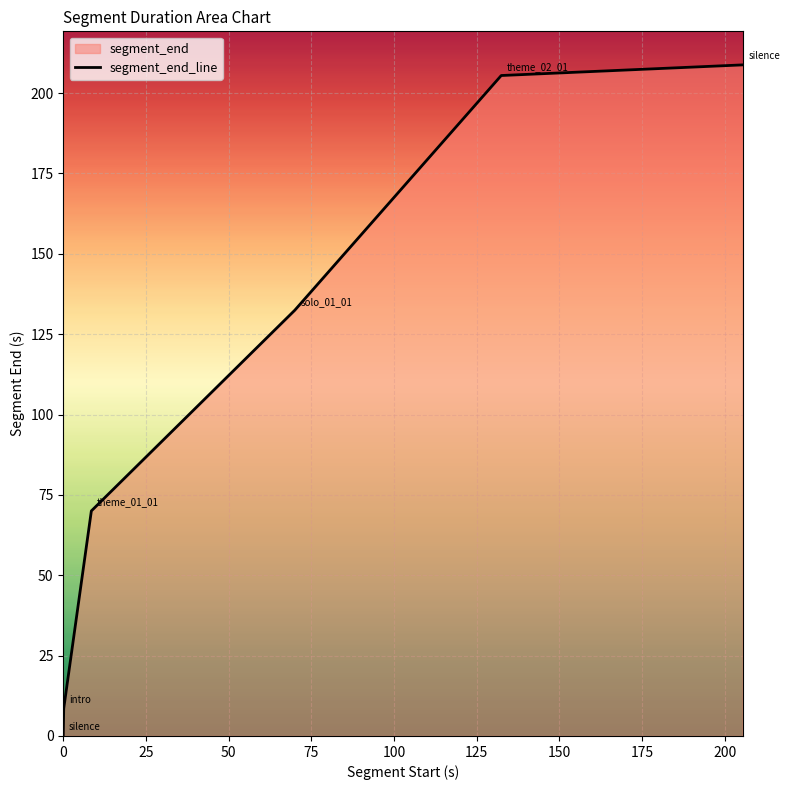

Reading right to left, list all the values displayed in this chart.

208.8	205.5	132.4	70.0	8.5	0.1